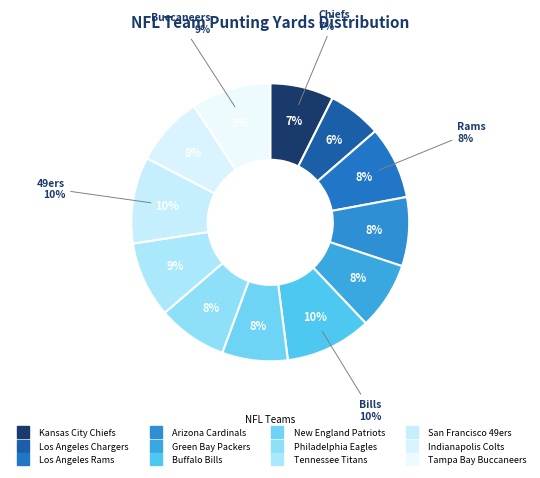

Between Indianapolis Colts and Tennessee Titans, which is larger?

Tennessee Titans